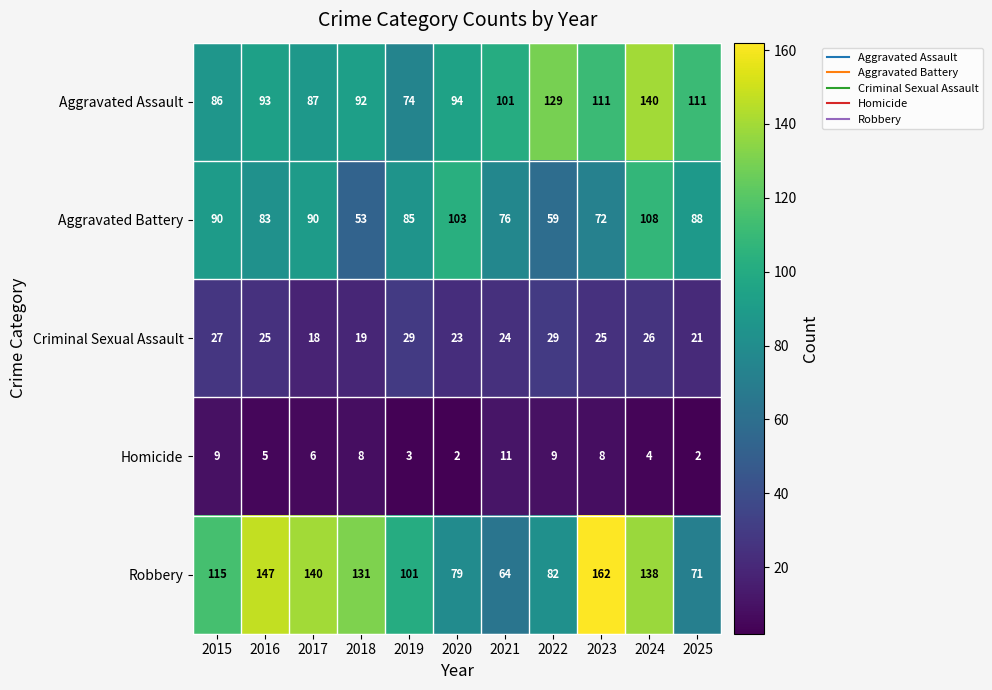

What is the minimum value for Aggravated Battery?

53